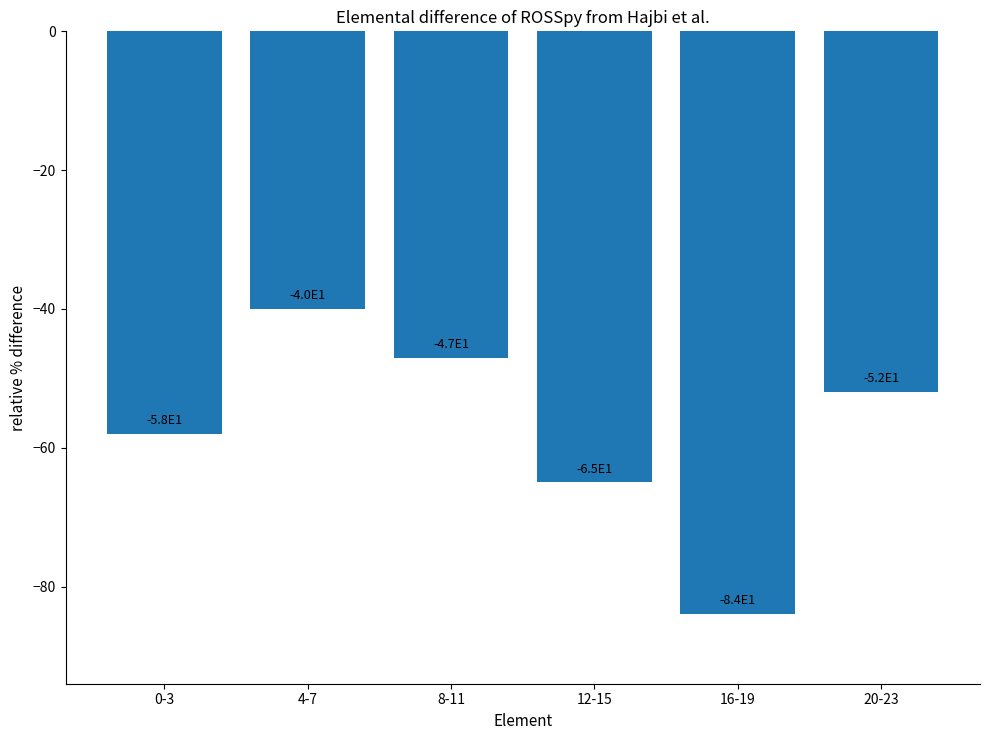

How many values are between -65 and -47?

4